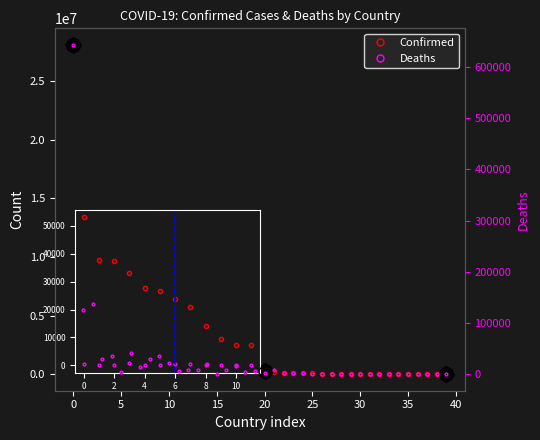

What is the average value of the Deaths series?

30452